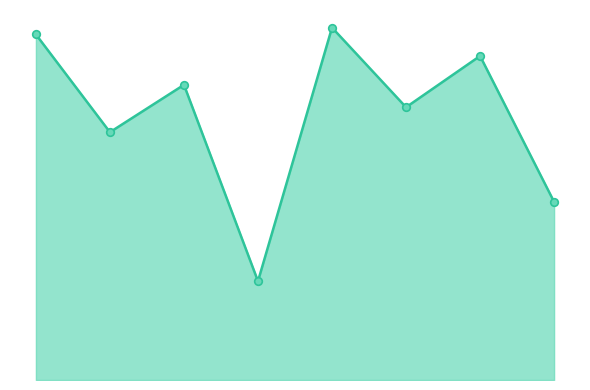

Is this an area chart (filled region under the line)?

Yes